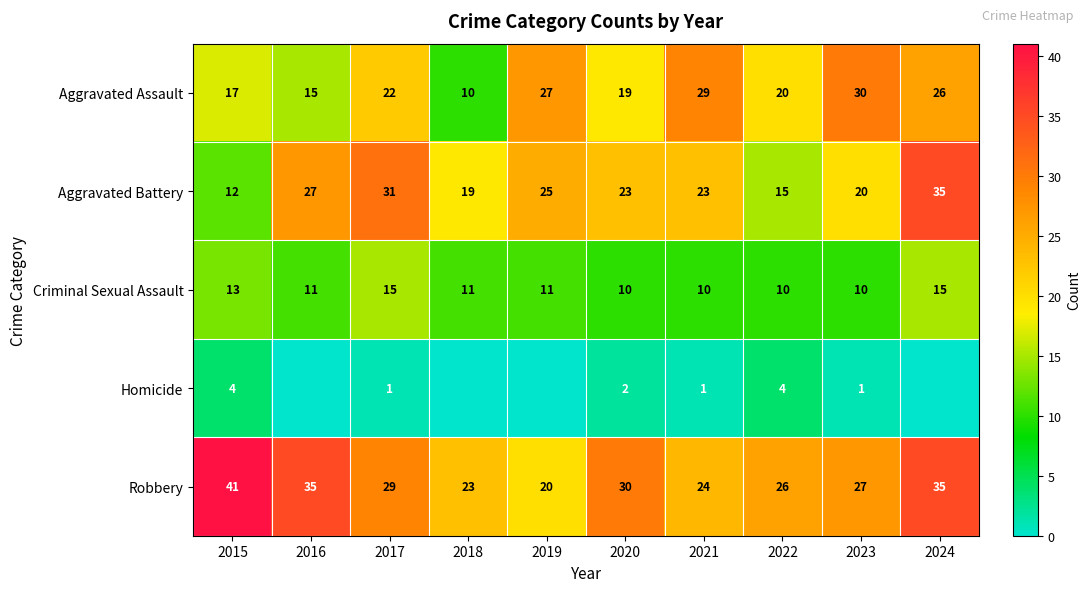

Which label corresponds to the largest value in the chart?

2015